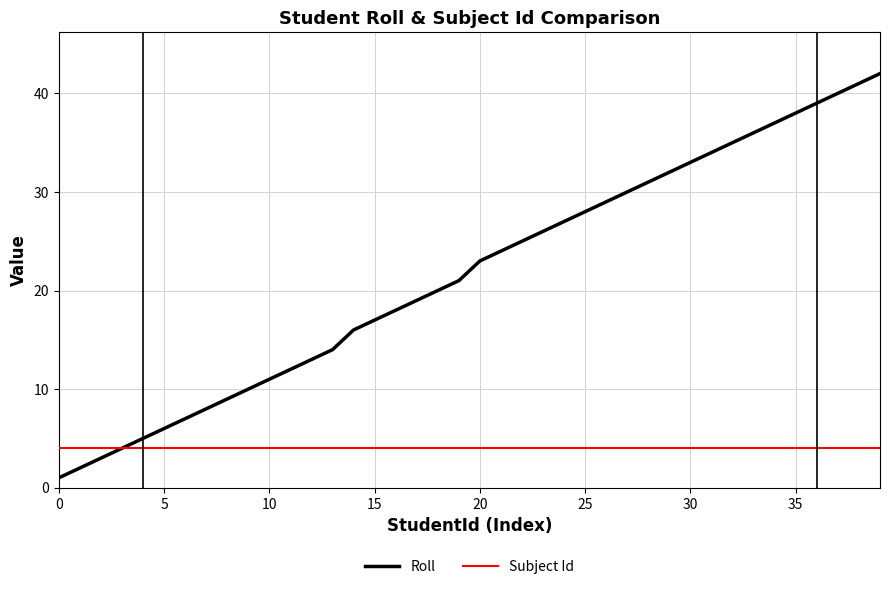

What is the highest value of the Subject Id series?

4